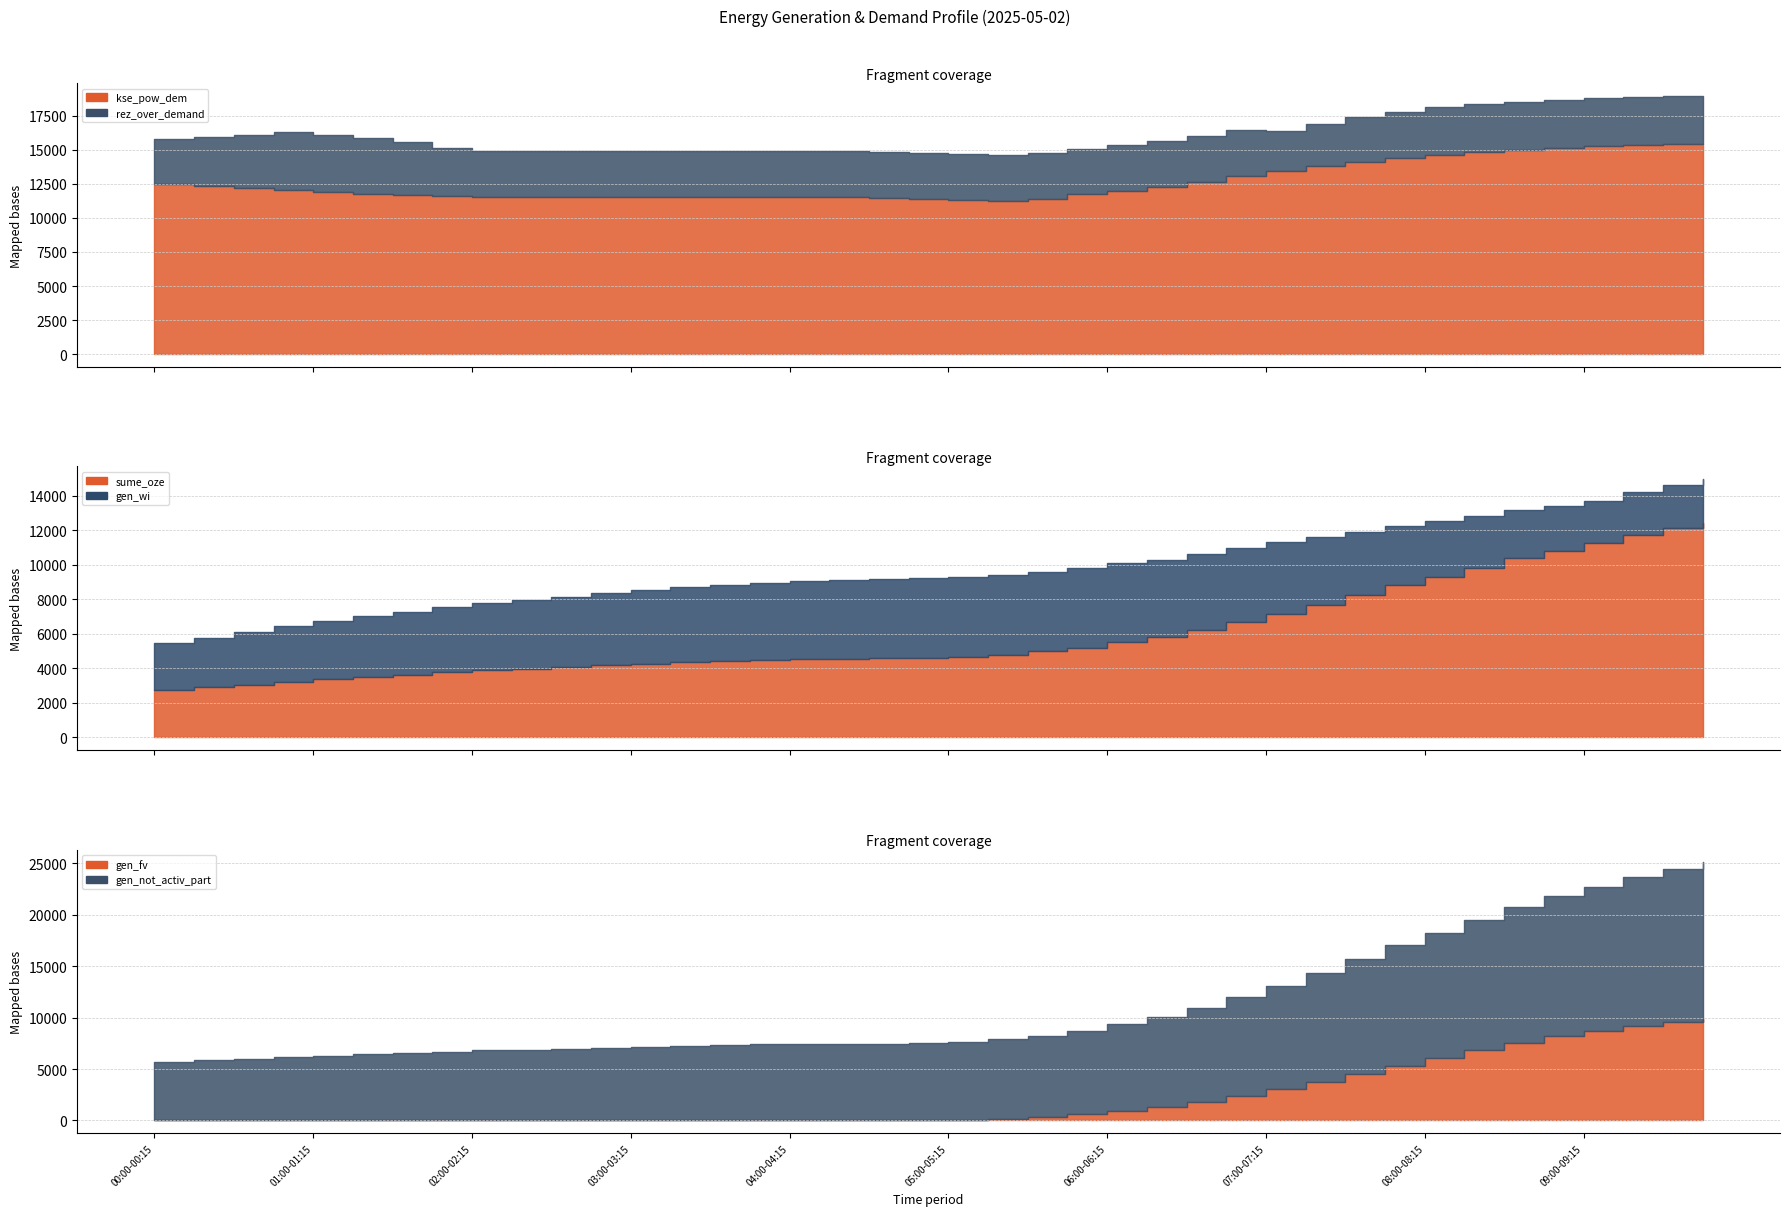

How many intersections are there between gen_wi and rez_over_demand?

2